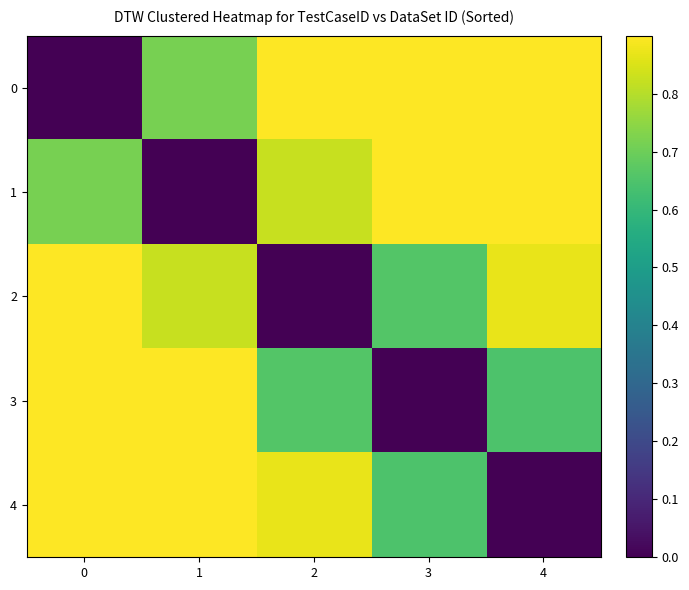

What is the spread (max minus min) of values at 0?

1.0